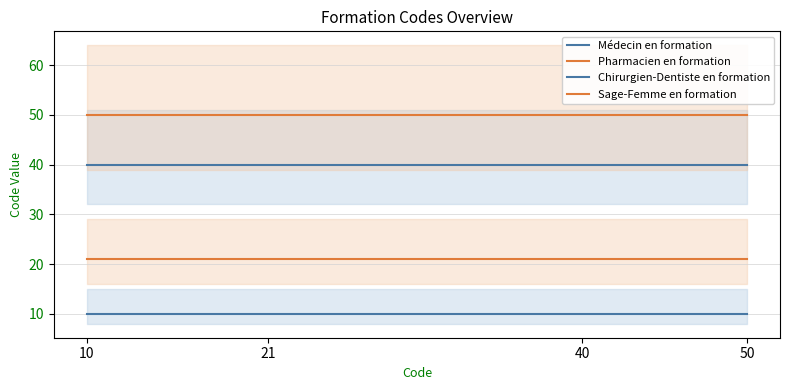

What is the average value of the Chirurgien-Dentiste en formation series?

40